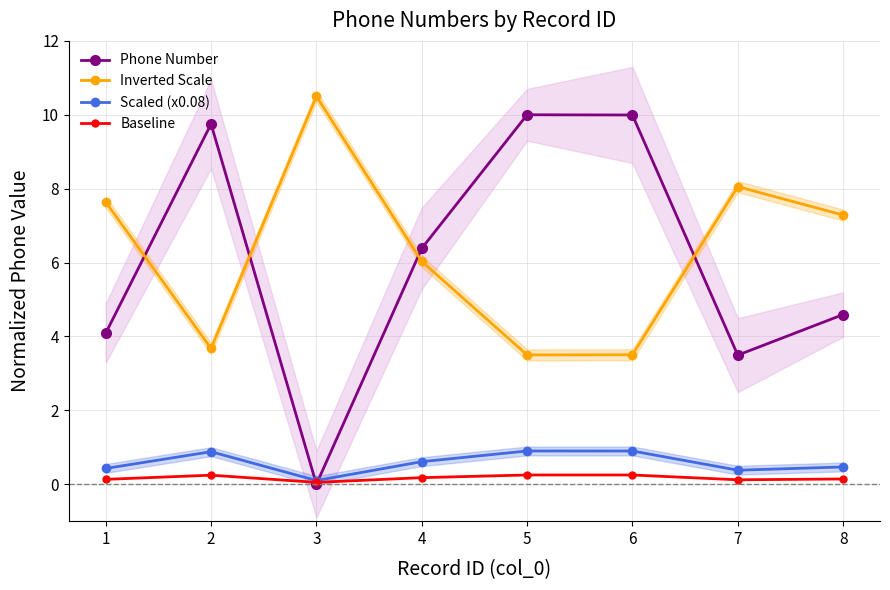

True or false: Inverted Scale and Baseline cross at least once.

False